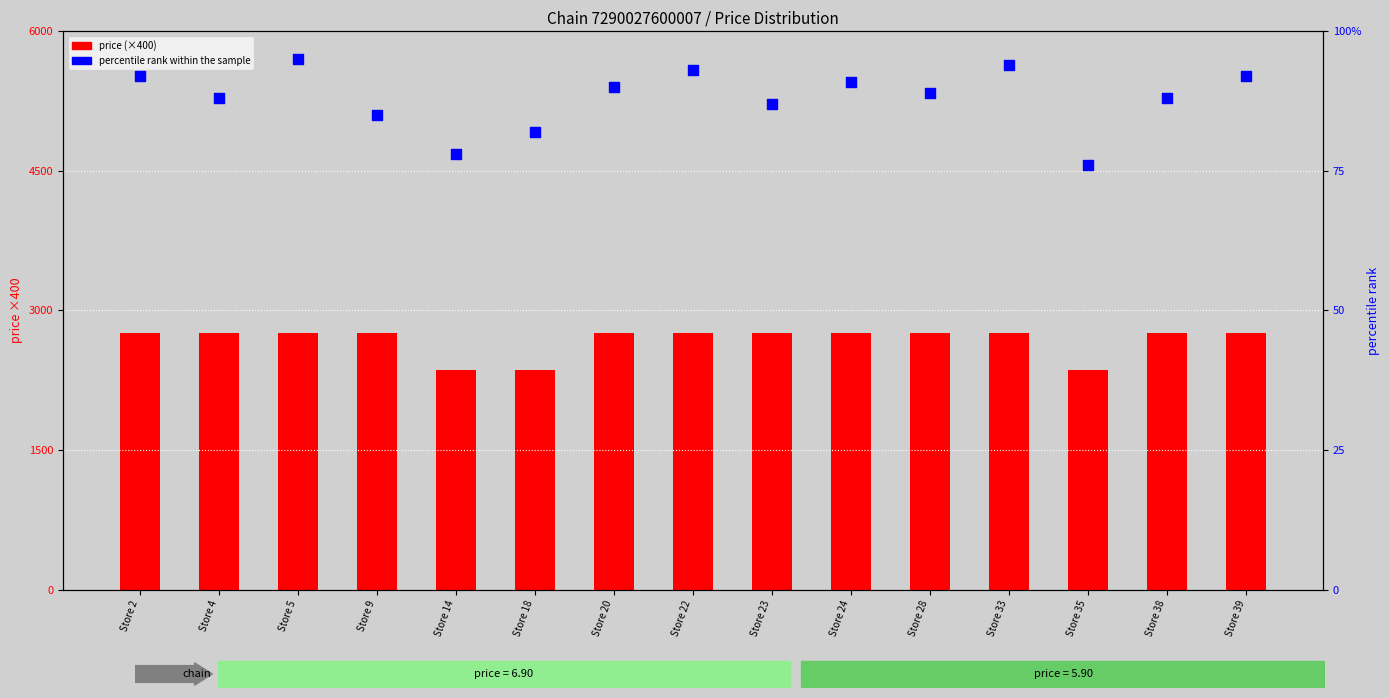

What are all the series names shown in the legend?

price (×400), percentile rank within the sample